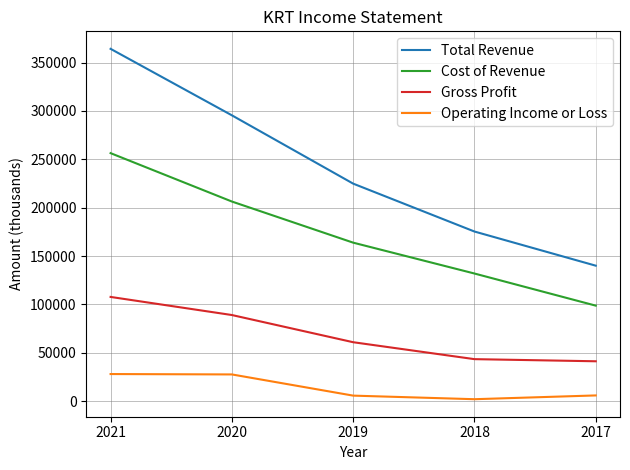

Which series changed the most between 2020 and 2019?

Total Revenue